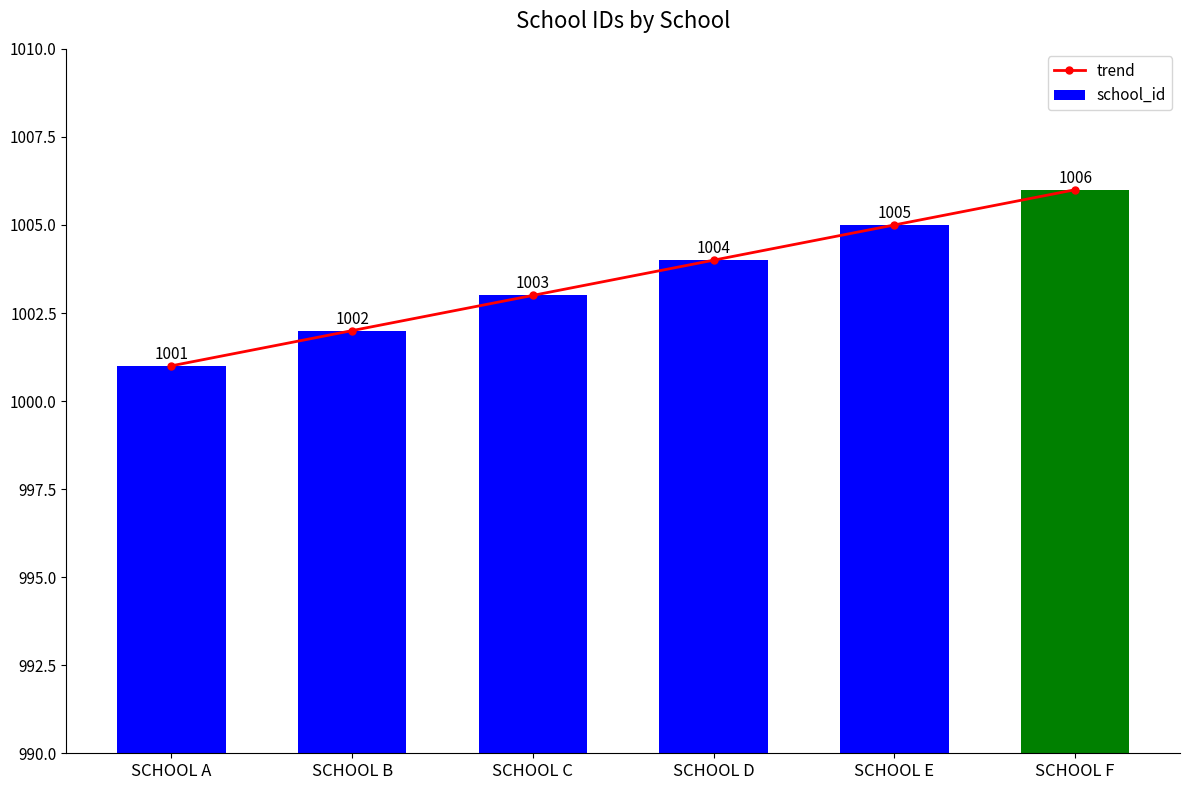

Reading right to left, extract all data points from this chart.

trend: 1006	1005	1004	1003	1002	1001
school_id: 1006	1005	1004	1003	1002	1001